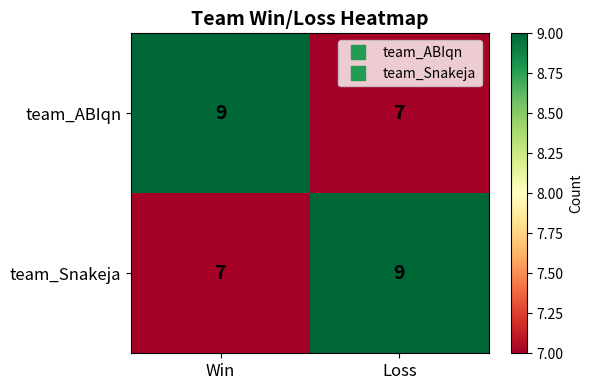

What is the spread (max minus min) of values at Win?

2